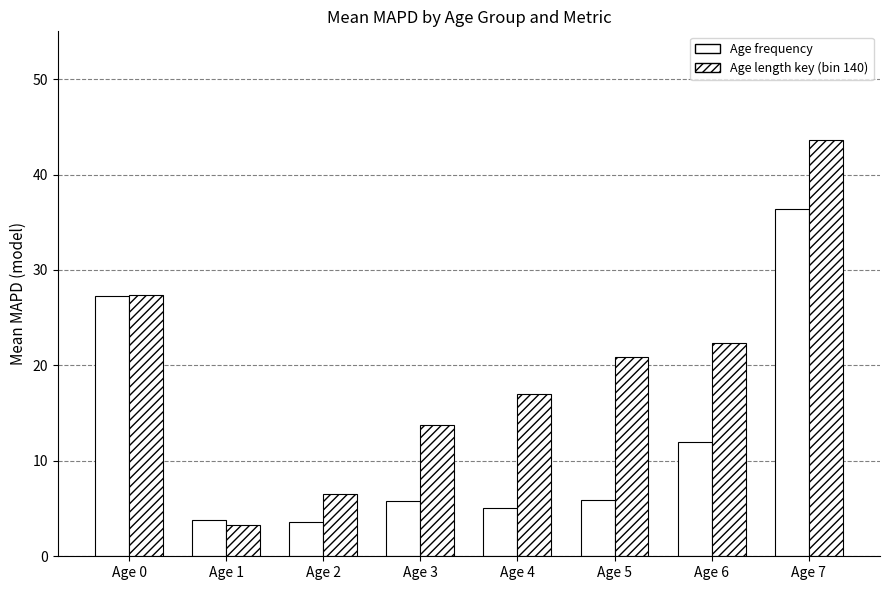

How many data points in Age length key (bin 140) are less than 20?

4